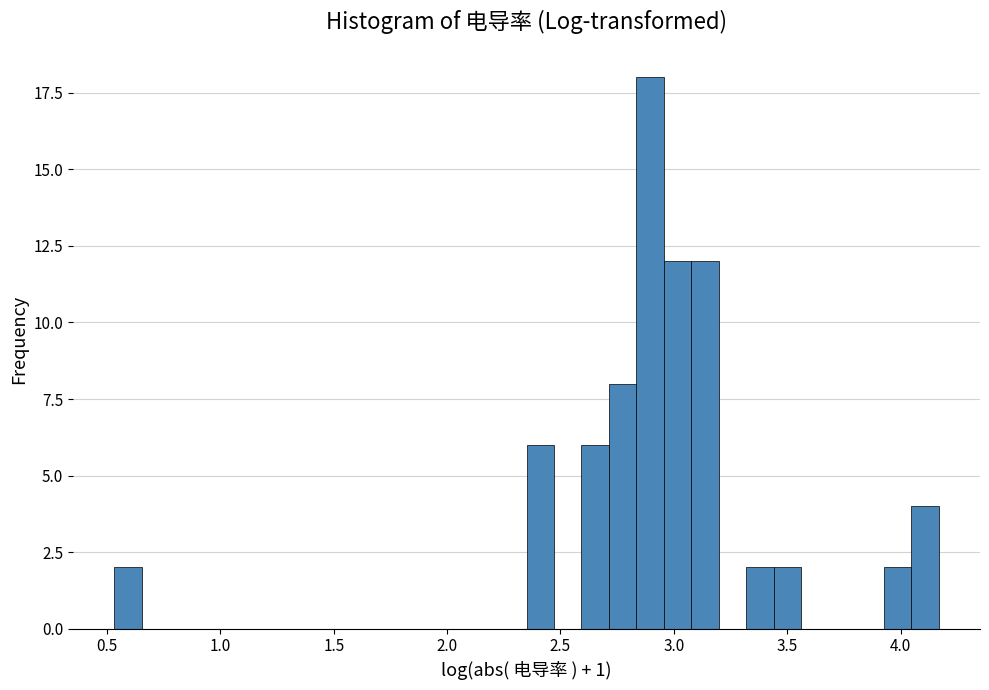

Read against the x-axis, roughly where is the centre of the tallest bar?

2.90